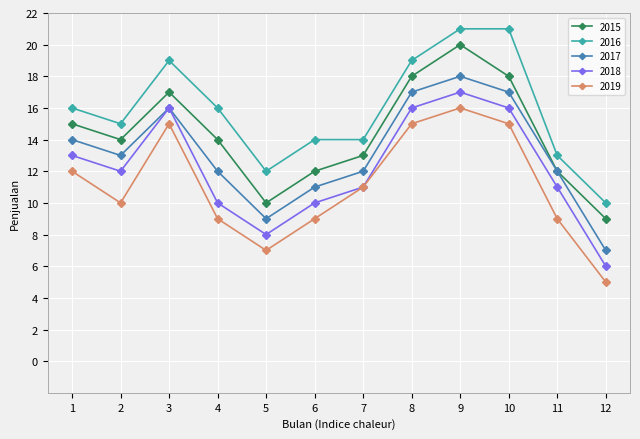

True or false: 2019 and 2017 cross at least once.

False